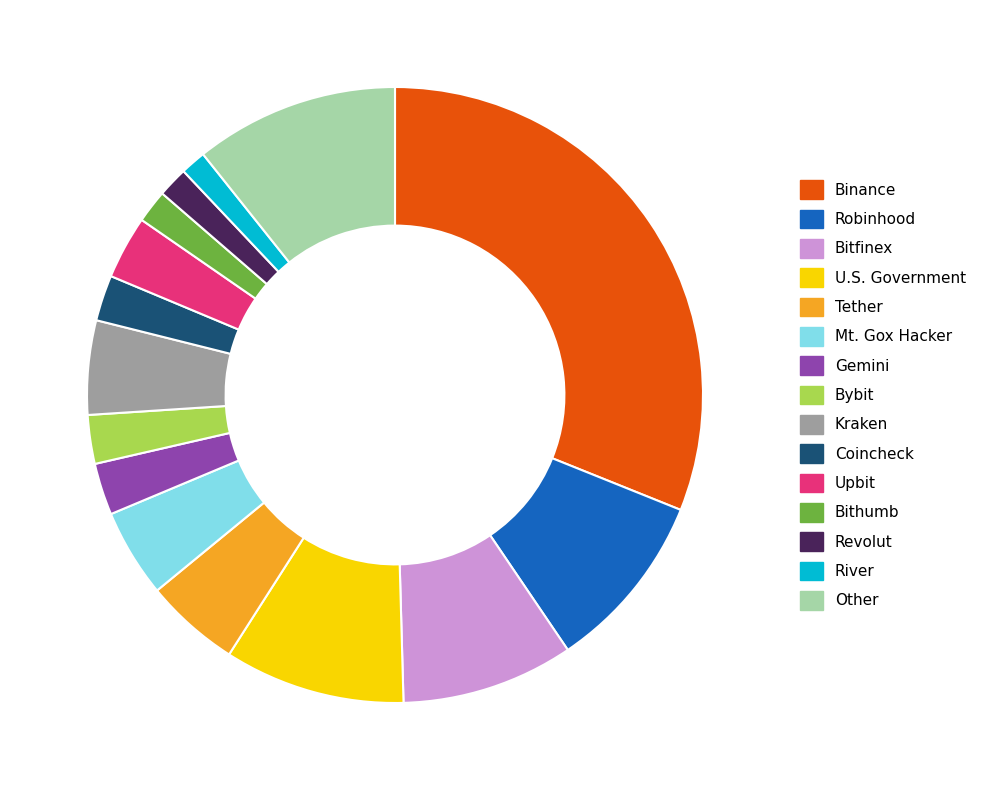

Count the number of slices in the pie.

15